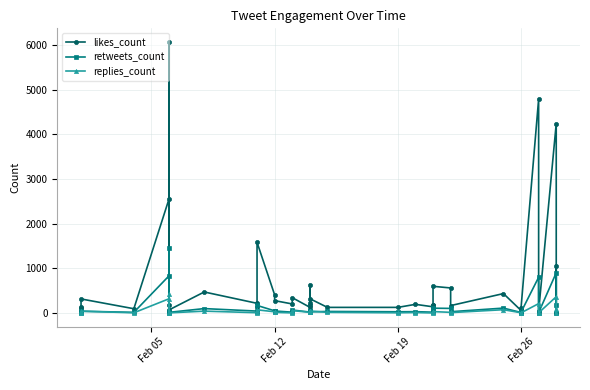

What is the value of the retweets_count point at the 31st from the left?

30